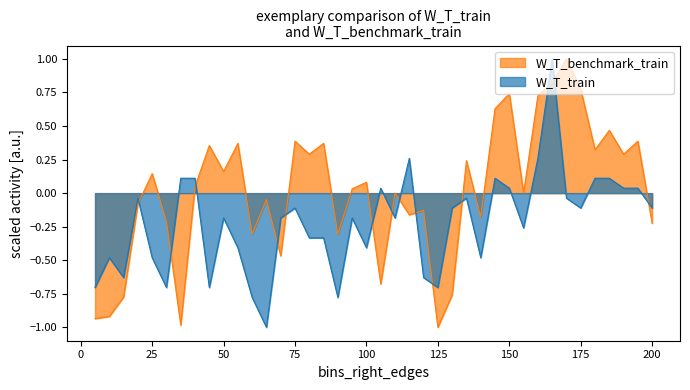

What is the average value of the W_T_train series?

-0.2